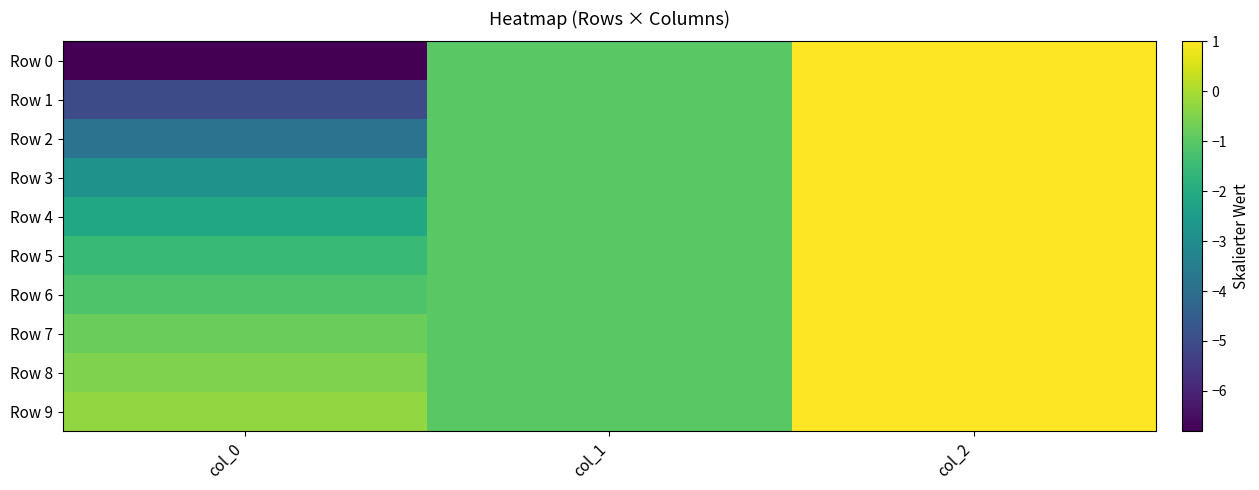

Between col_1 and col_2, which series saw the biggest shift?

Row 0